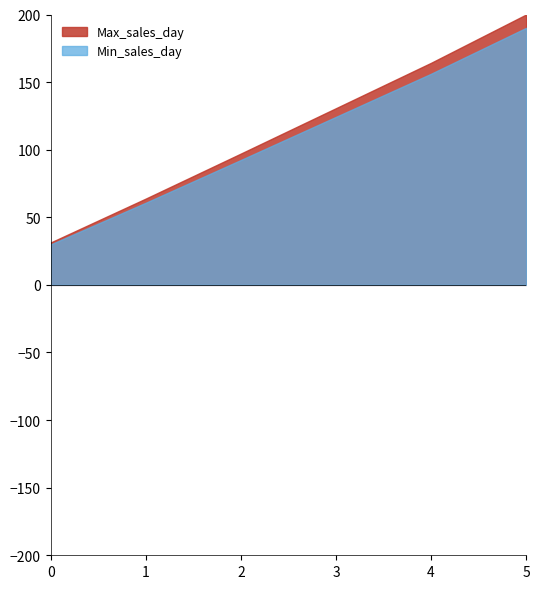

Is the value of Min_sales_day at 5 greater than the value of Max_sales_day at 0?

Yes